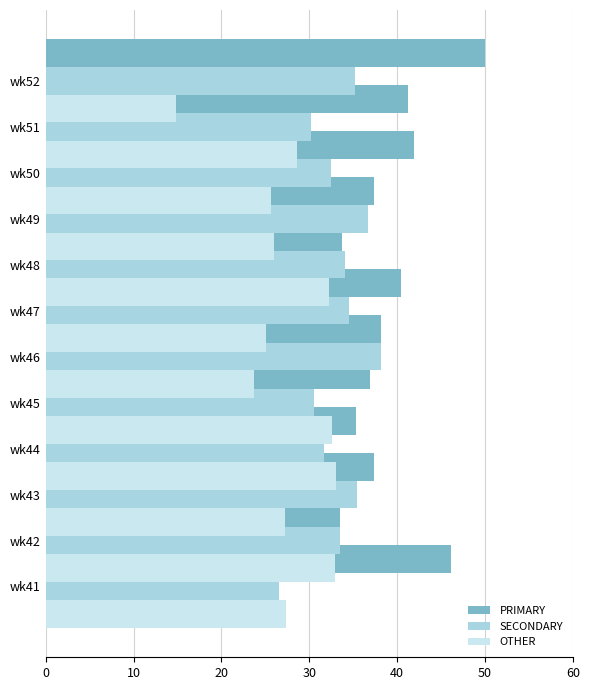

Which series changed the most between 7 and 8?

OTHER